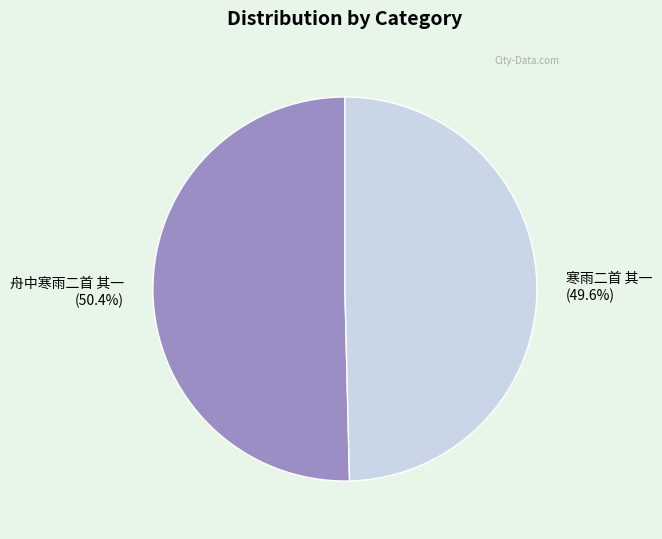

True or false: 舟中寒雨二首 其一 accounts for 50% of the total.

True